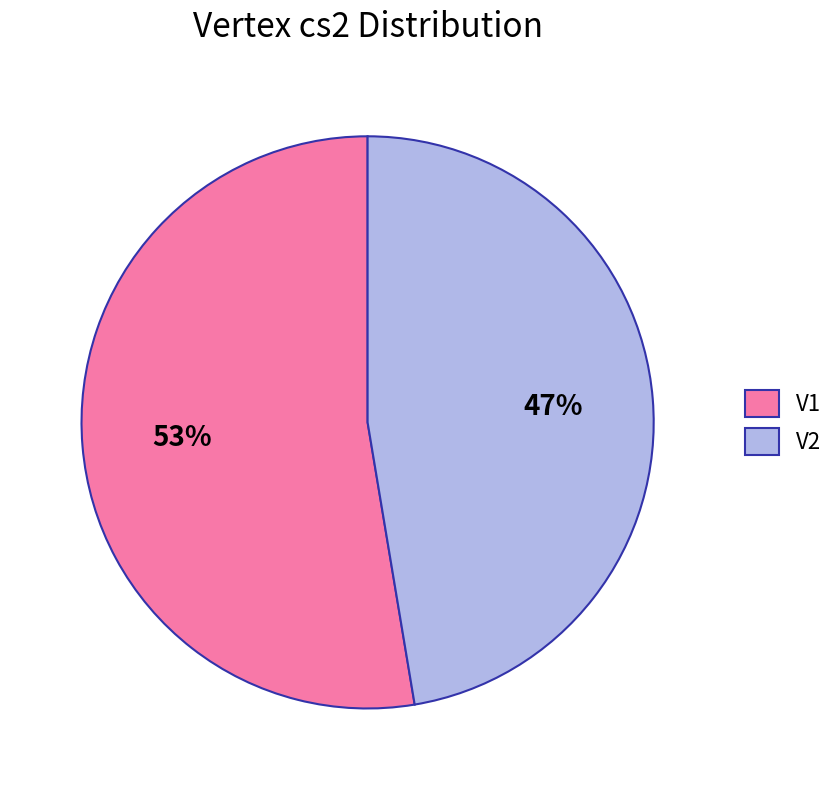

To the nearest percent, what is the average slice percentage?

50%